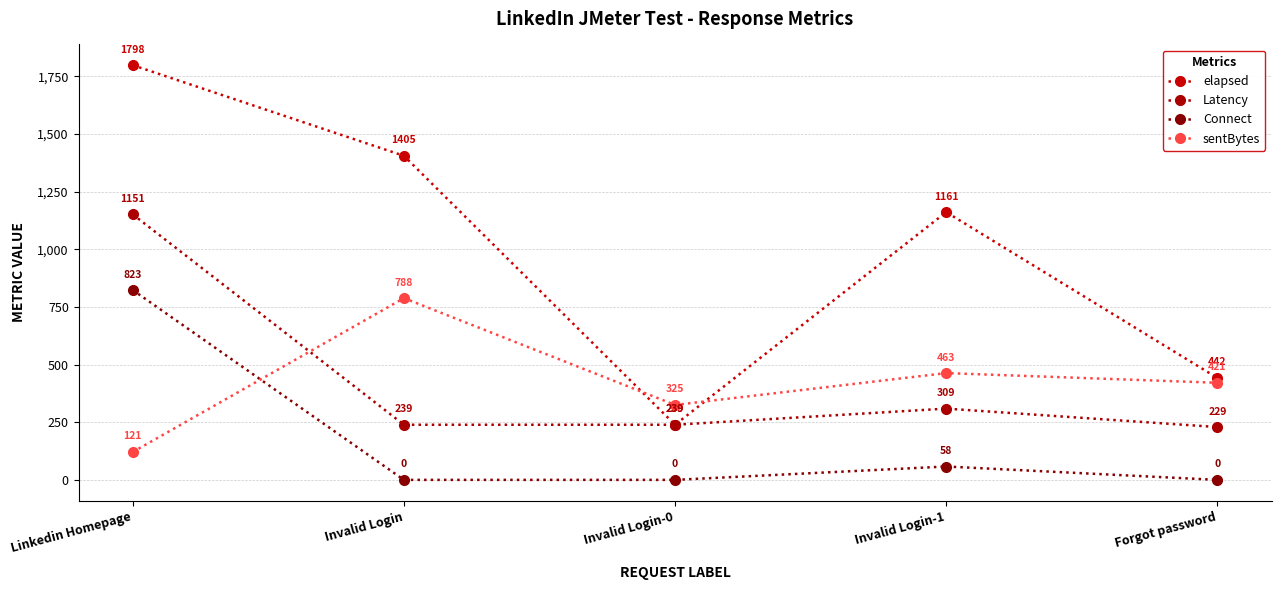

True or false: Latency and elapsed cross at least once.

False